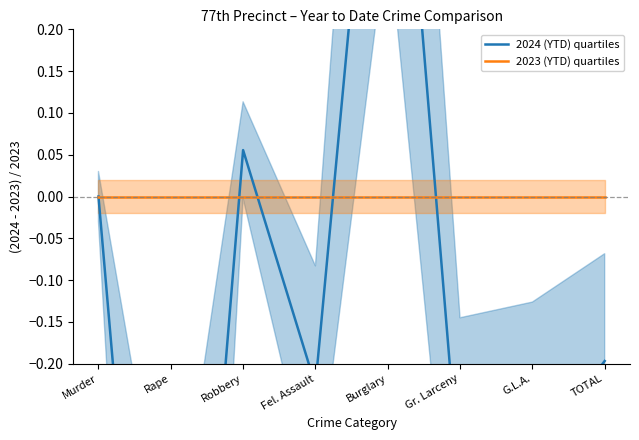

What is the spread (max minus min) of values at G.L.A.?

0.3